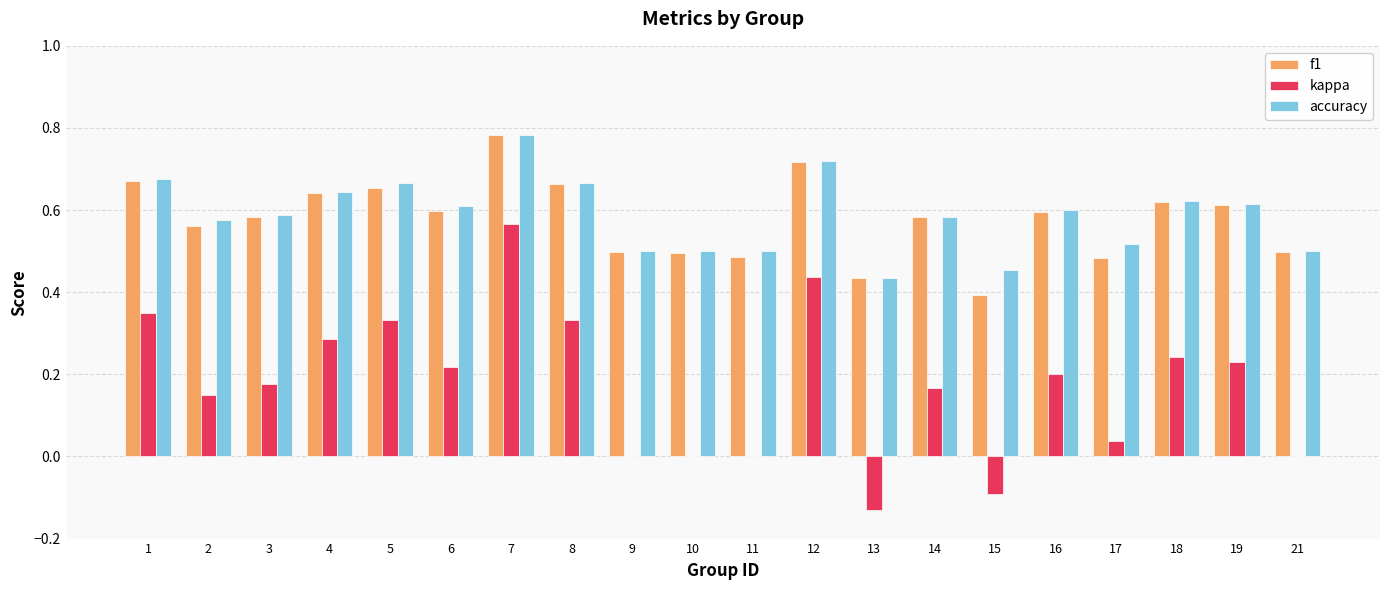

What is the total value across all series at 17?

1.0